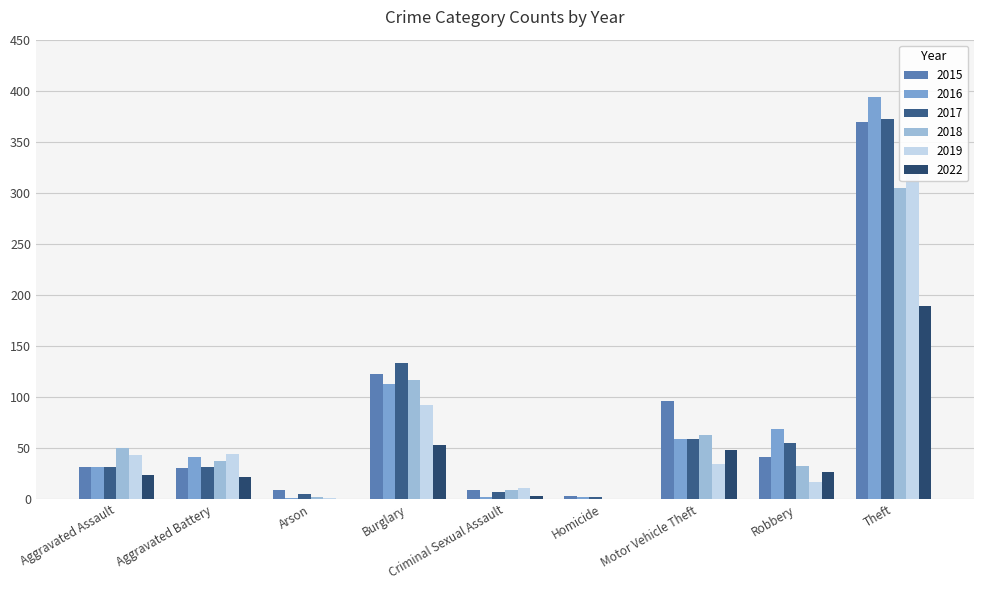

At which category does the chart reach its minimum across all series?

Homicide